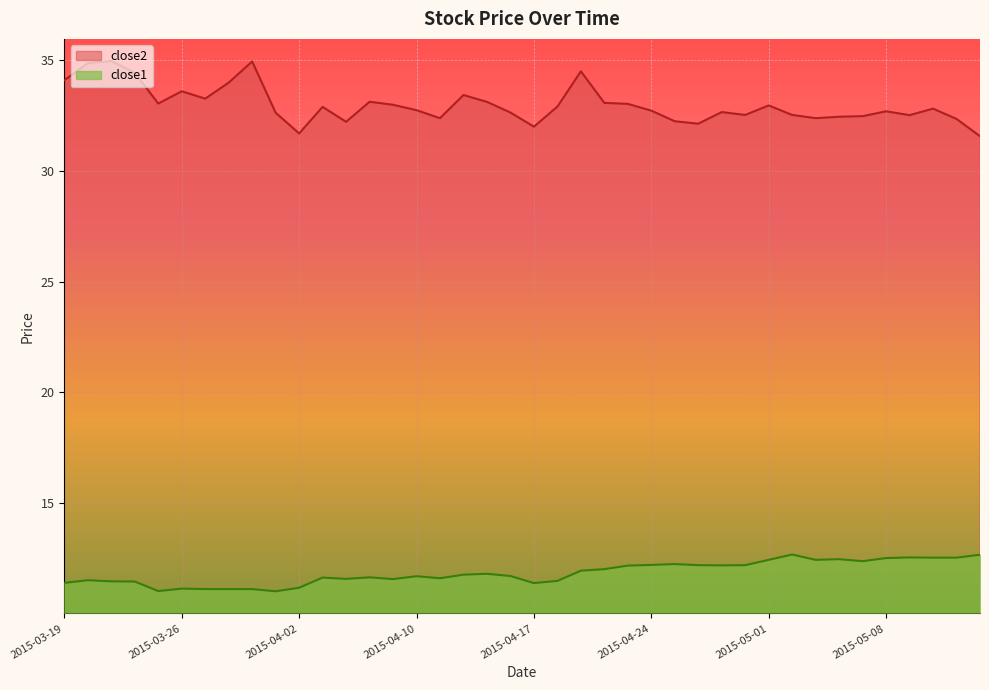

Which series has the largest total across all categories?

close2